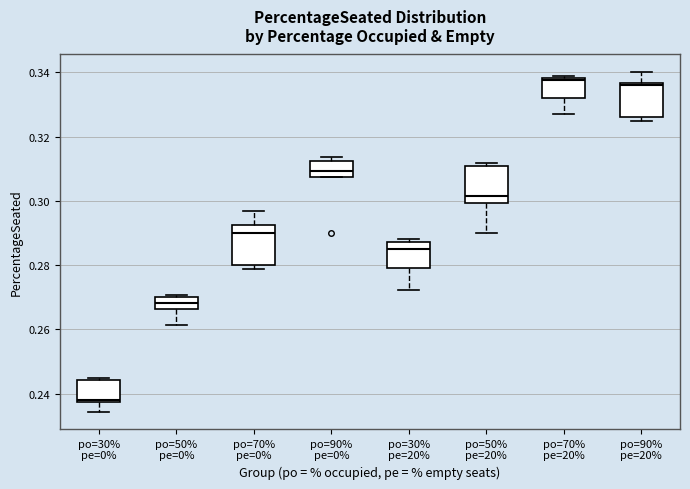

Reading left to right, transcribe this box plot: for each box, give where its median line is, the range the box spans, and where its two whiskers end, as read against the y-axis. The values are not printed on the chart, so give them approximately, as read against the axis.

po=30% pe=0%: median 0.238 (just above the box's lower edge), box 0.238 to 0.244, whiskers 0.234 to 0.246
po=50% pe=0%: median 0.268, box 0.266 to 0.270, whiskers 0.262 to 0.270 (just above the box's upper edge)
po=70% pe=0%: median 0.290, box 0.280 to 0.292, whiskers 0.278 to 0.296
po=90% pe=0%: median 0.310, box 0.308 to 0.312, whiskers 0.308 to 0.314
po=30% pe=20%: median 0.284, box 0.280 to 0.288, whiskers 0.272 to 0.288 (just above the box's upper edge)
po=50% pe=20%: median 0.302, box 0.300 to 0.310, whiskers 0.290 to 0.312
po=70% pe=20%: median 0.338, box 0.332 to 0.338, whiskers 0.328 to 0.338 (just above the box's upper edge)
po=90% pe=20%: median 0.336 (just below the box's upper edge), box 0.326 to 0.336, whiskers 0.324 to 0.340